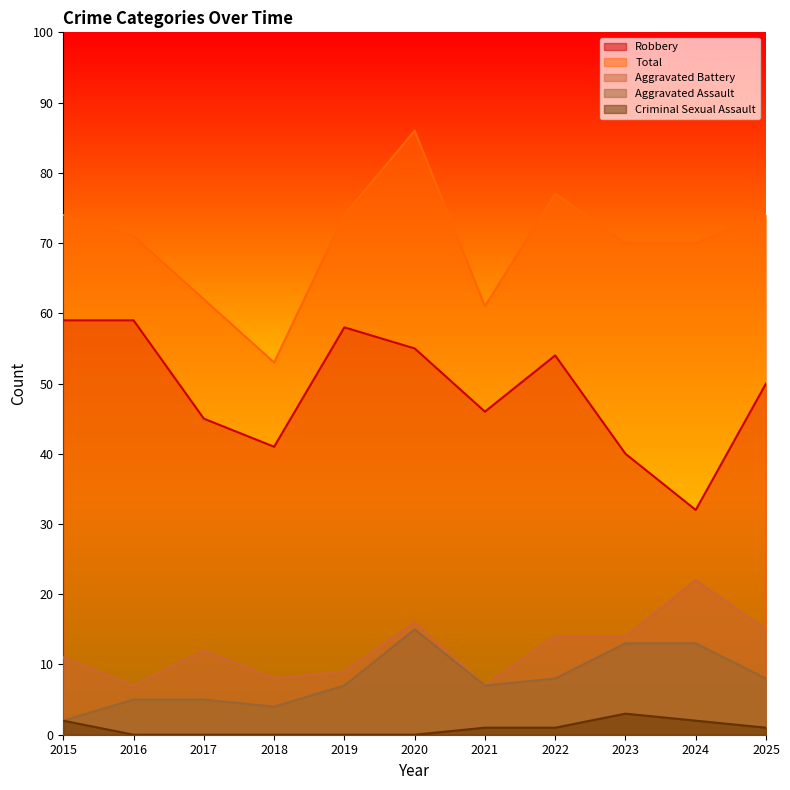

Which series has the largest range (max minus min)?

Total